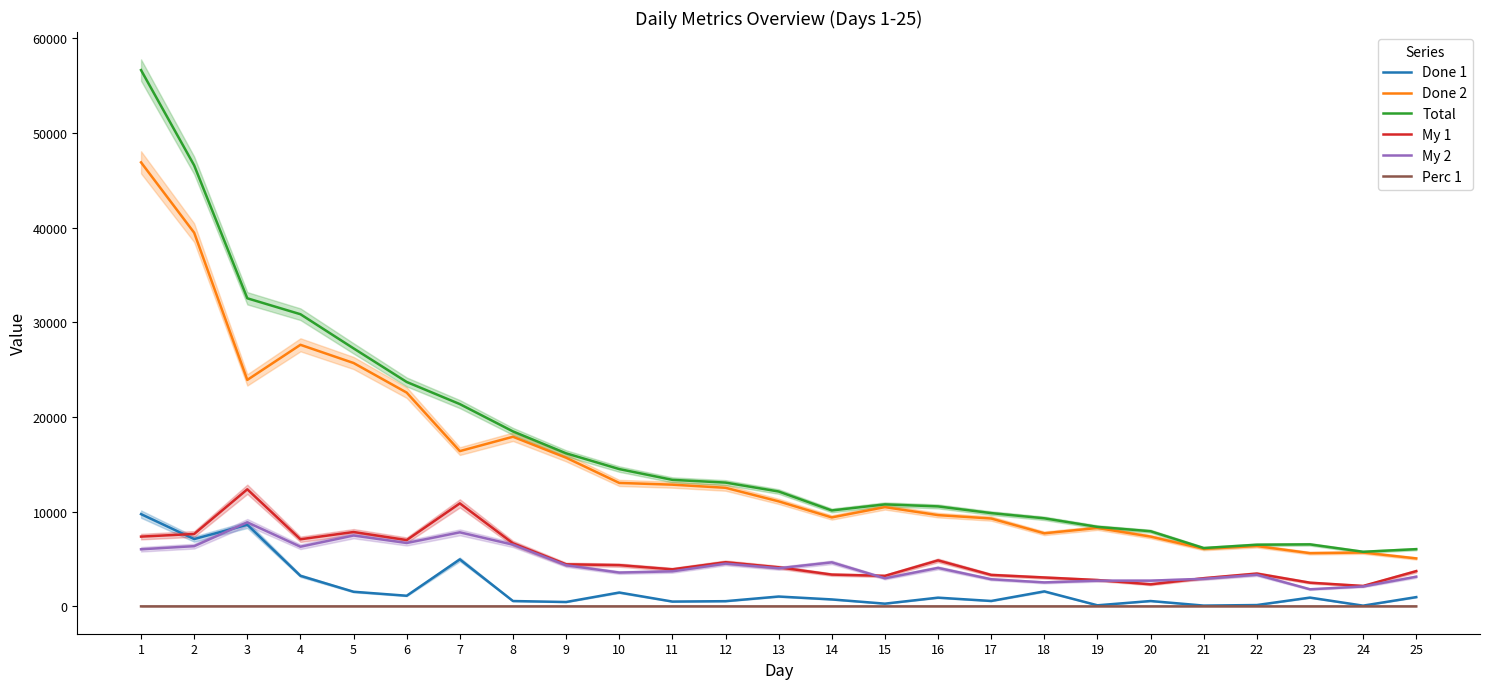

True or false: Total and My 1 intersect in this chart.

False